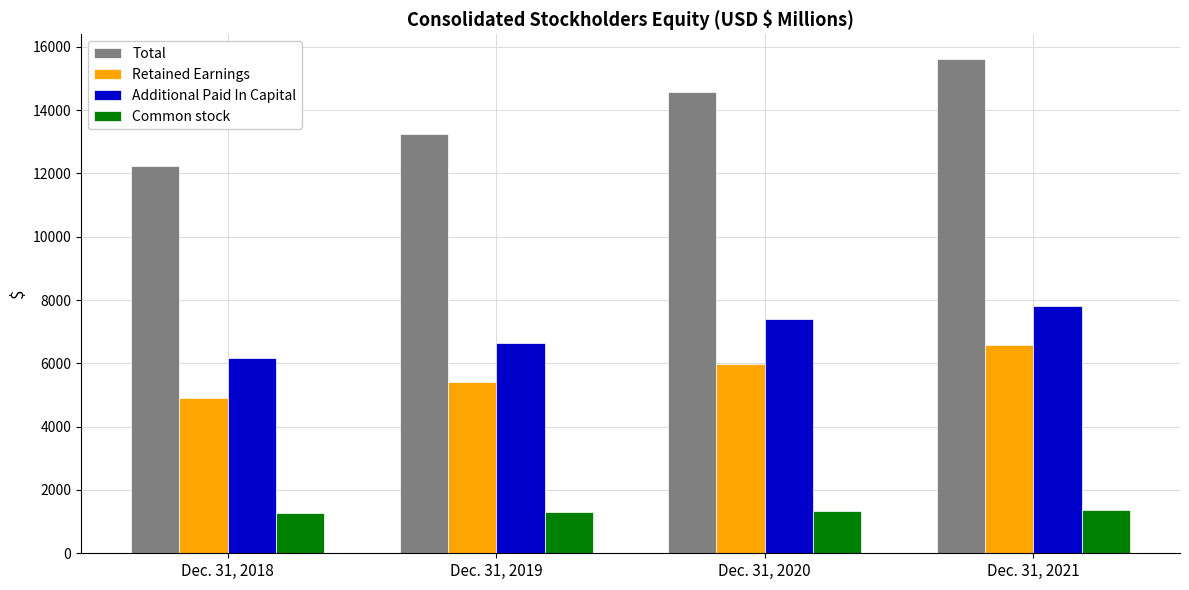

Which series changed the most between Dec. 31, 2018 and Dec. 31, 2021?

Total